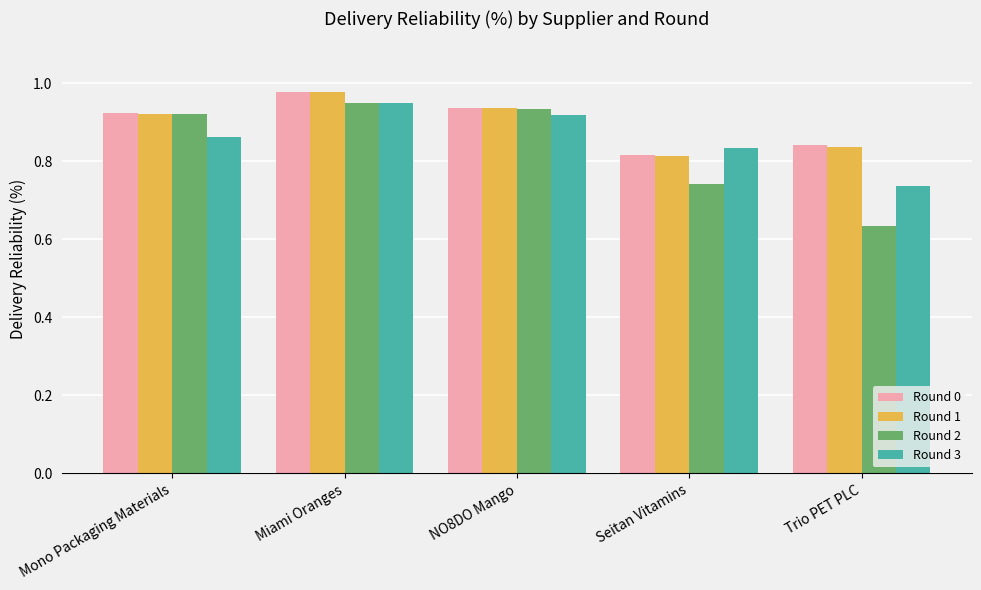

What position from the left is Seitan Vitamins?

4